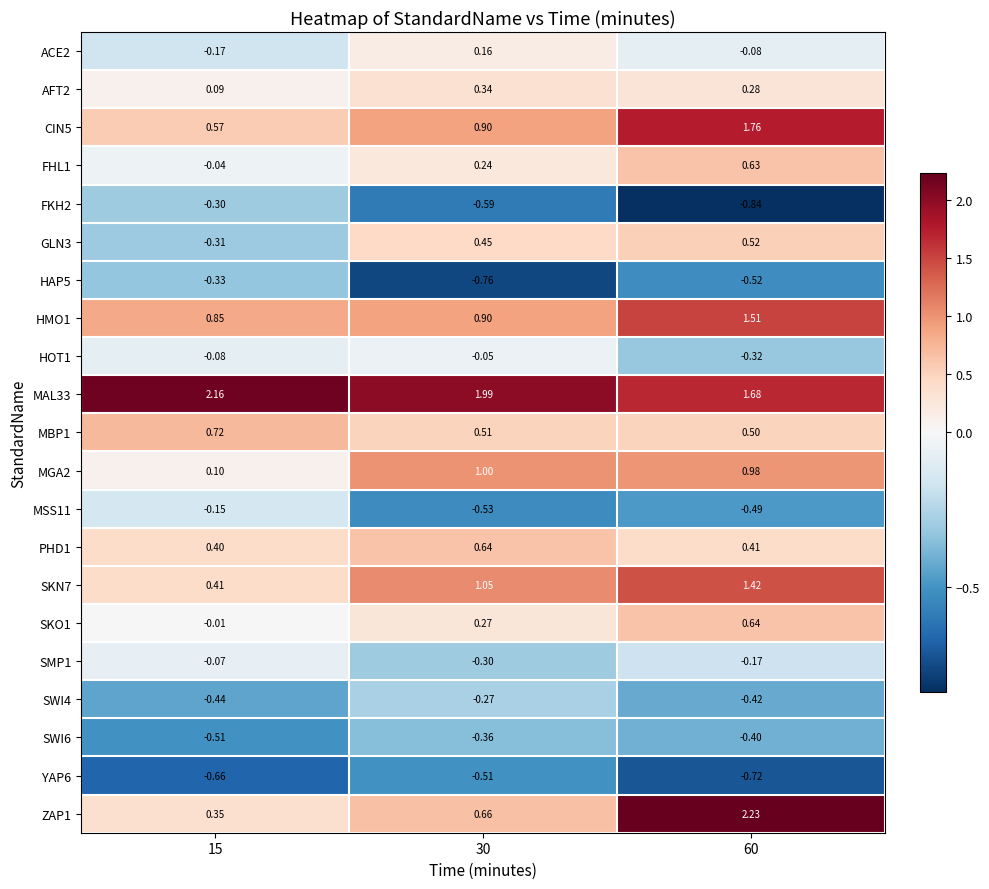

Is the value of MAL33 at 30 greater than the value of SKO1 at 15?

Yes